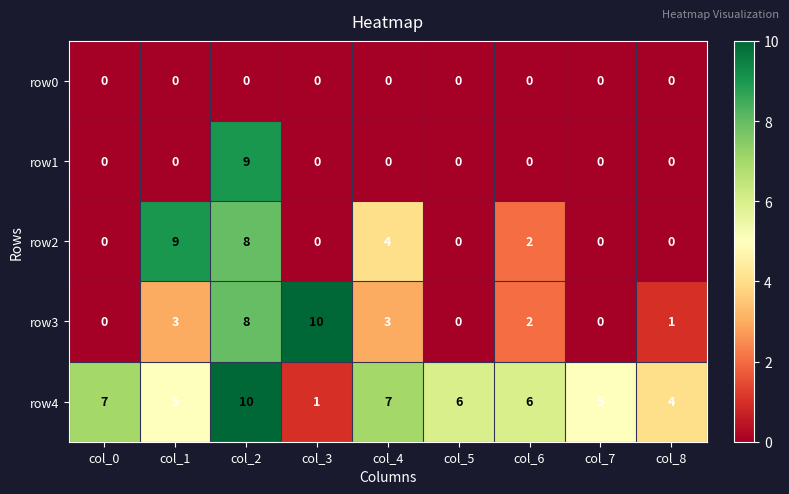

The value of row0 at col_1 is 0. True or false?

True